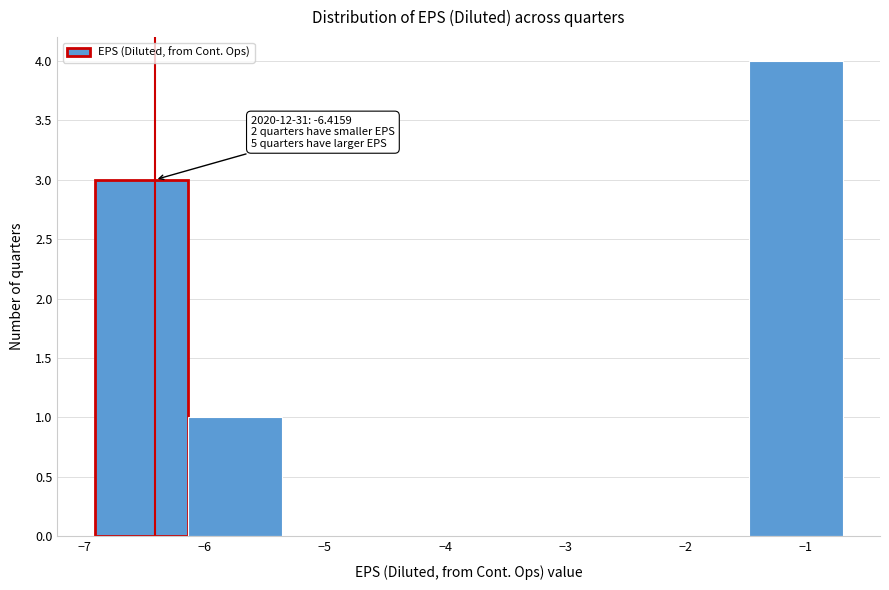

Which range on the x-axis has the tallest bar?

-1.5 to -0.7